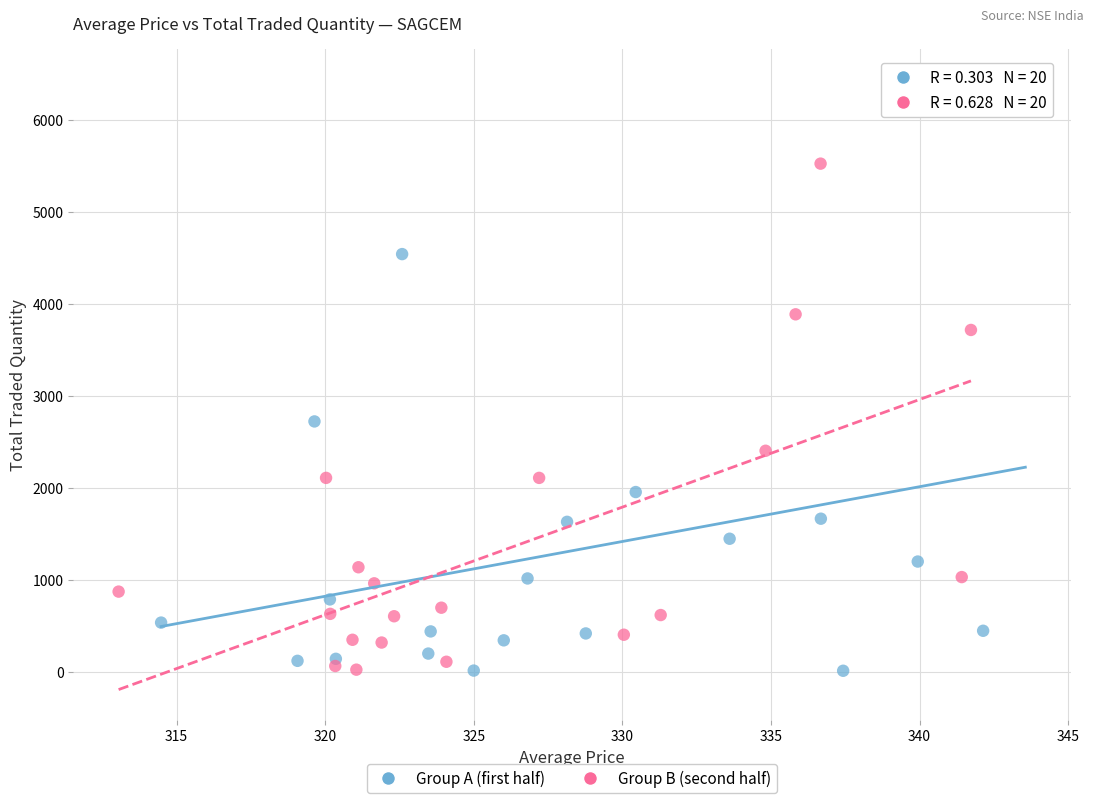

Which series has the largest Y range (max minus min)?

Group A (first half)